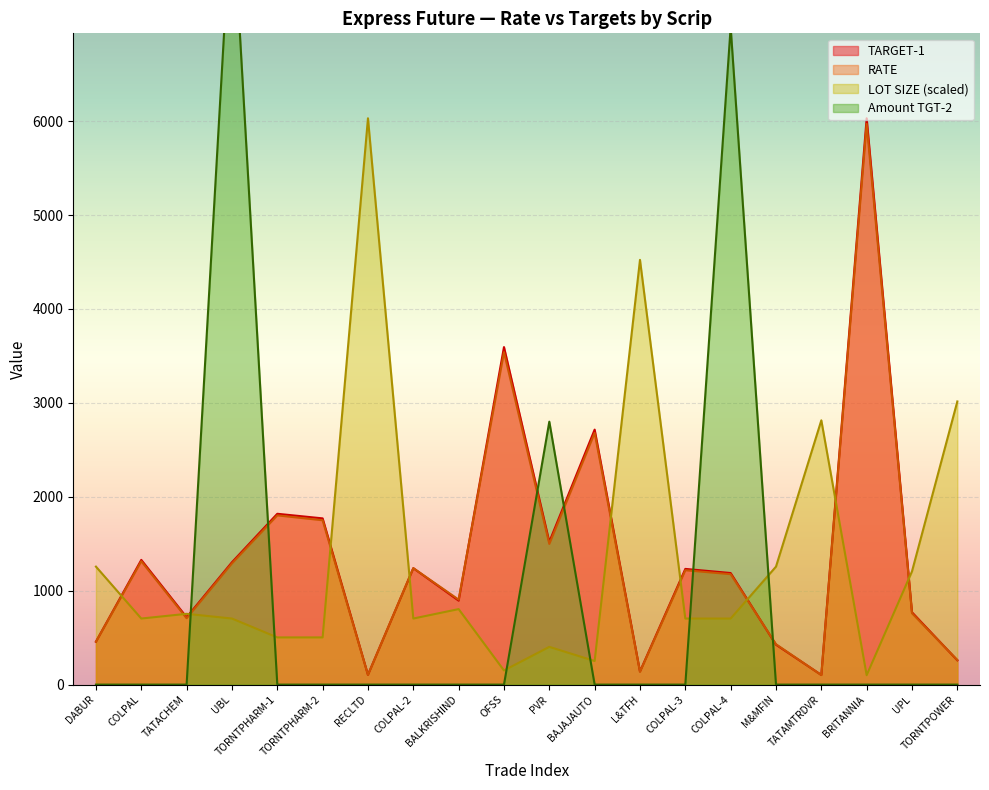

How many times do LOT SIZE and TARGET-1 cross each other?

10